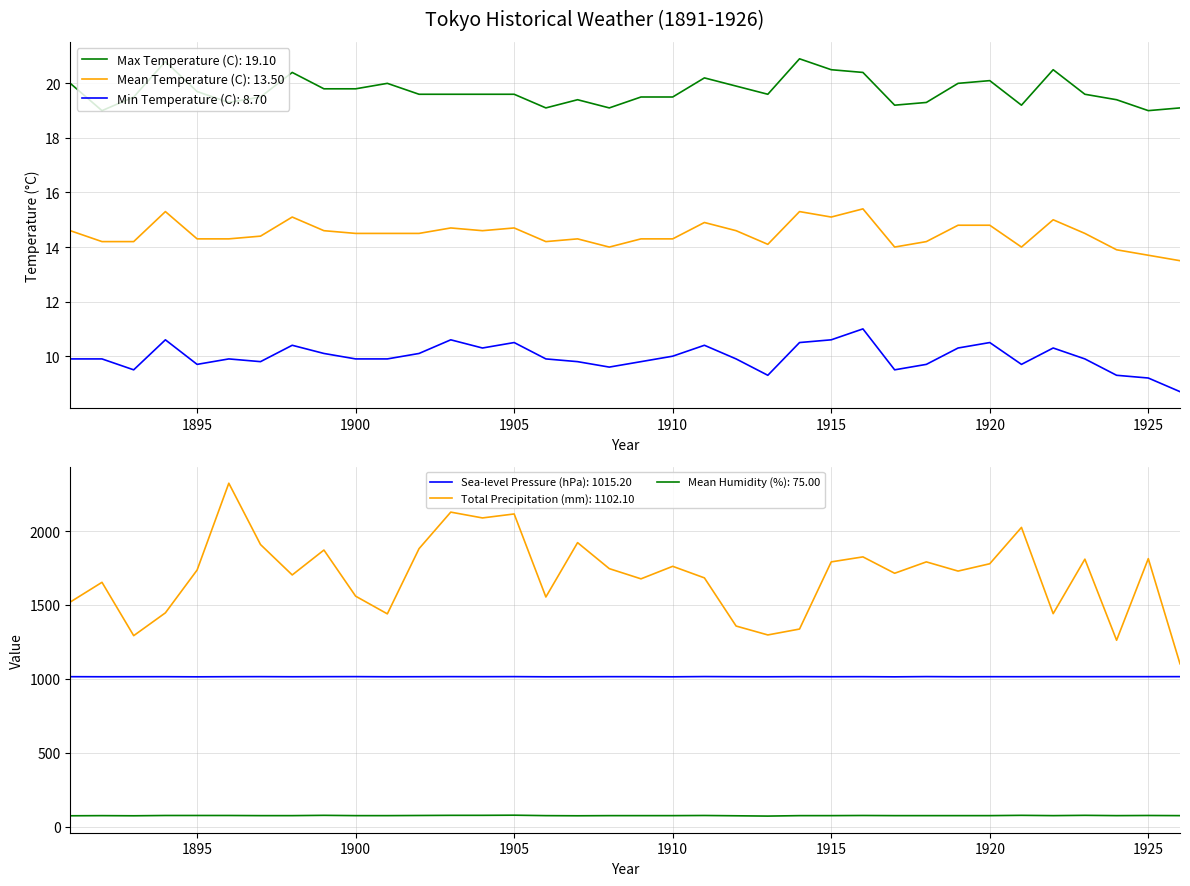

What are all the series names shown in the legend?

Sea-level Pressure (hPa), Total Precipitation (mm), Mean Temperature (C), Max Temperature (C), Min Temperature (C), Mean Humidity (%)